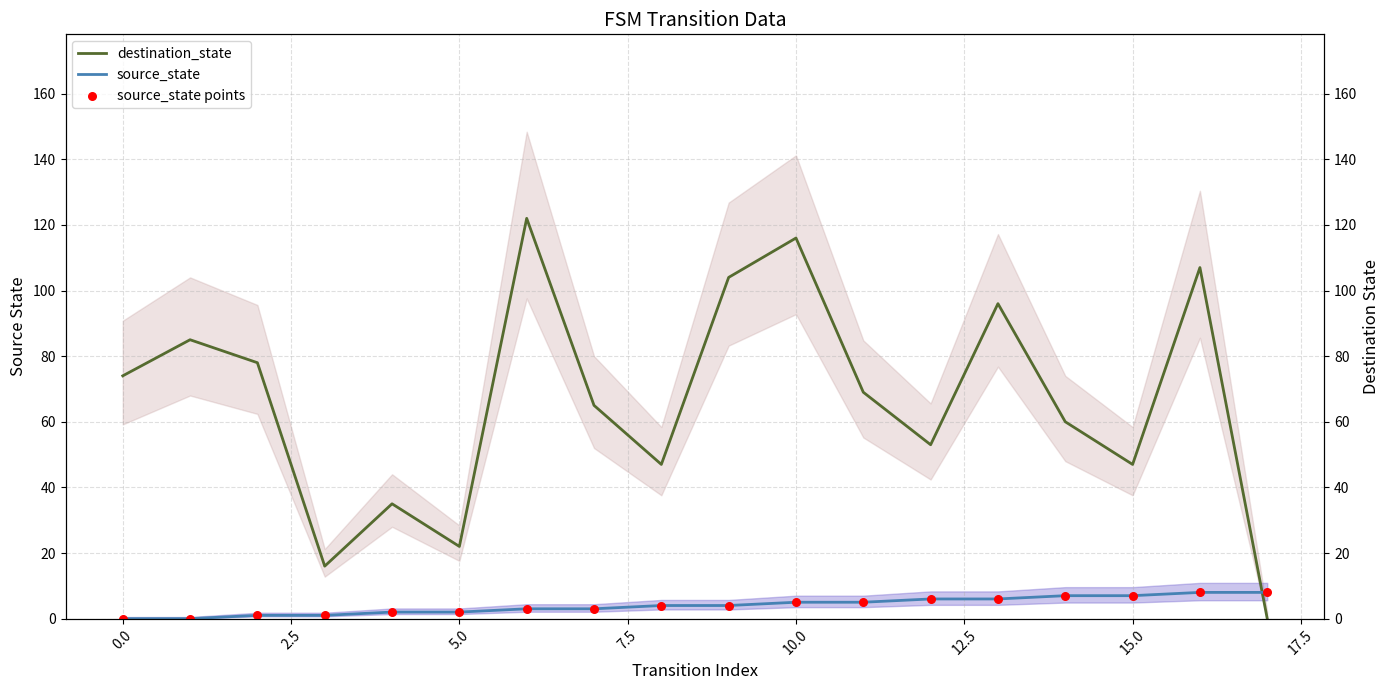

Which series contains the highest Y value?

destination_state